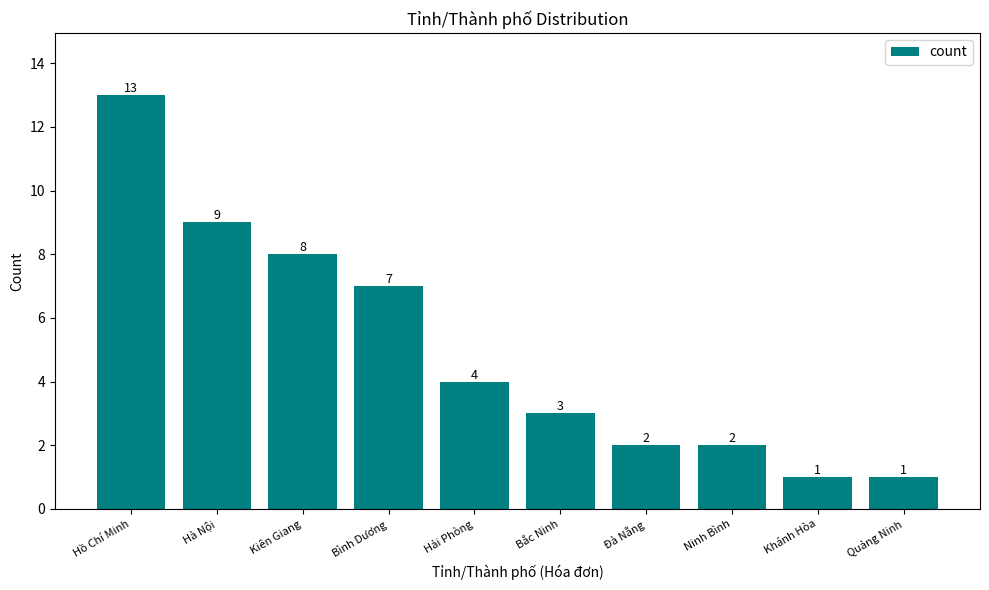

What value does the data have at Quảng Ninh?

1